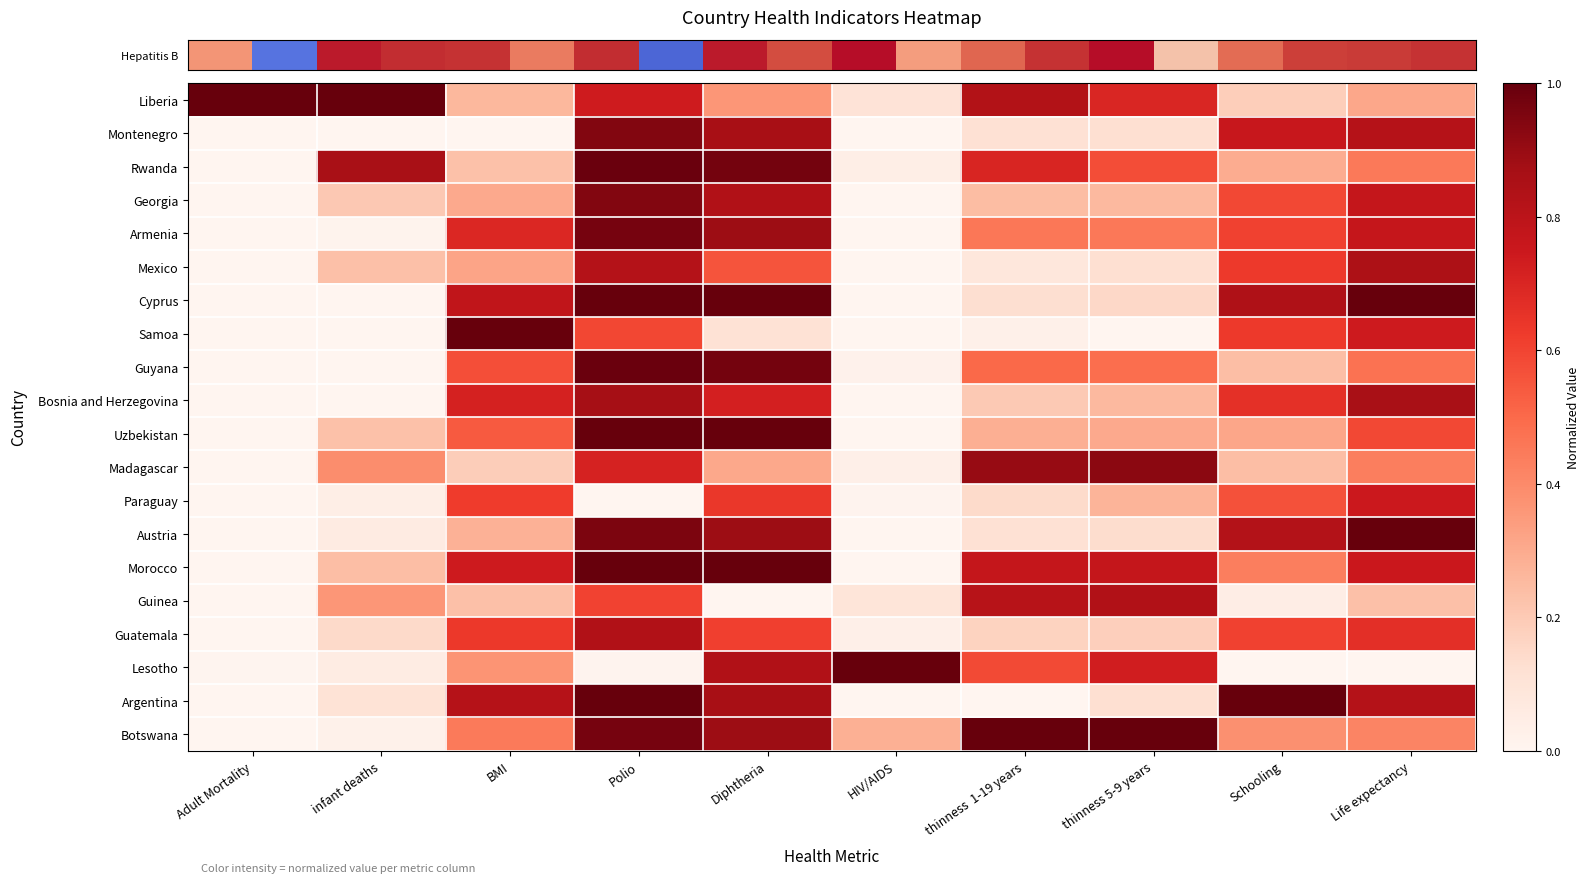

Reading left to right, extract all data points from this chart.

row_0: Adult Mortality=1.0	infant deaths=1.0	BMI=0.3	Polio=0.7	Diphtheria=0.4	HIV/AIDS=0.1	thinness  1-19 years=0.8	thinness 5-9 years=0.7	Schooling=0.2	Life expectancy=0.3
row_1: Adult Mortality=0.0	infant deaths=0.0	BMI=0.0	Polio=0.9	Diphtheria=0.9	HIV/AIDS=0.0	thinness  1-19 years=0.1	thinness 5-9 years=0.1	Schooling=0.8	Life expectancy=0.8
row_2: Adult Mortality=0.0	infant deaths=0.9	BMI=0.2	Polio=1.0	Diphtheria=1.0	HIV/AIDS=0.0	thinness  1-19 years=0.7	thinness 5-9 years=0.6	Schooling=0.3	Life expectancy=0.5
row_3: Adult Mortality=0.0	infant deaths=0.2	BMI=0.3	Polio=0.9	Diphtheria=0.8	HIV/AIDS=0.0	thinness  1-19 years=0.2	thinness 5-9 years=0.3	Schooling=0.6	Life expectancy=0.8
row_4: Adult Mortality=0.0	infant deaths=0.0	BMI=0.7	Polio=1.0	Diphtheria=0.9	HIV/AIDS=0.0	thinness  1-19 years=0.5	thinness 5-9 years=0.5	Schooling=0.6	Life expectancy=0.8
row_5: Adult Mortality=0.0	infant deaths=0.2	BMI=0.3	Polio=0.8	Diphtheria=0.6	HIV/AIDS=0.0	thinness  1-19 years=0.1	thinness 5-9 years=0.1	Schooling=0.6	Life expectancy=0.8
row_6: Adult Mortality=0.0	infant deaths=0.0	BMI=0.8	Polio=1.0	Diphtheria=1.0	HIV/AIDS=0.0	thinness  1-19 years=0.1	thinness 5-9 years=0.2	Schooling=0.8	Life expectancy=1.0
row_7: Adult Mortality=0.0	infant deaths=0.0	BMI=1.0	Polio=0.6	Diphtheria=0.1	HIV/AIDS=0.0	thinness  1-19 years=0.0	thinness 5-9 years=0.0	Schooling=0.6	Life expectancy=0.7
row_8: Adult Mortality=0.0	infant deaths=0.0	BMI=0.6	Polio=1.0	Diphtheria=1.0	HIV/AIDS=0.0	thinness  1-19 years=0.5	thinness 5-9 years=0.5	Schooling=0.2	Life expectancy=0.5
row_9: Adult Mortality=0.0	infant deaths=0.0	BMI=0.7	Polio=0.9	Diphtheria=0.7	HIV/AIDS=0.0	thinness  1-19 years=0.2	thinness 5-9 years=0.3	Schooling=0.7	Life expectancy=0.9
row_10: Adult Mortality=0.0	infant deaths=0.2	BMI=0.5	Polio=1.0	Diphtheria=1.0	HIV/AIDS=0.0	thinness  1-19 years=0.3	thinness 5-9 years=0.3	Schooling=0.3	Life expectancy=0.6
row_11: Adult Mortality=0.0	infant deaths=0.4	BMI=0.2	Polio=0.7	Diphtheria=0.3	HIV/AIDS=0.0	thinness  1-19 years=0.9	thinness 5-9 years=0.9	Schooling=0.2	Life expectancy=0.4
row_12: Adult Mortality=0.0	infant deaths=0.0	BMI=0.6	Polio=0.0	Diphtheria=0.6	HIV/AIDS=0.0	thinness  1-19 years=0.1	thinness 5-9 years=0.3	Schooling=0.6	Life expectancy=0.7
row_13: Adult Mortality=0.0	infant deaths=0.1	BMI=0.3	Polio=1.0	Diphtheria=0.9	HIV/AIDS=0.0	thinness  1-19 years=0.1	thinness 5-9 years=0.1	Schooling=0.8	Life expectancy=1.0
row_14: Adult Mortality=0.0	infant deaths=0.2	BMI=0.7	Polio=1.0	Diphtheria=1.0	HIV/AIDS=0.0	thinness  1-19 years=0.8	thinness 5-9 years=0.8	Schooling=0.4	Life expectancy=0.8
row_15: Adult Mortality=0.0	infant deaths=0.4	BMI=0.2	Polio=0.6	Diphtheria=0.0	HIV/AIDS=0.1	thinness  1-19 years=0.8	thinness 5-9 years=0.8	Schooling=0.0	Life expectancy=0.2
row_16: Adult Mortality=0.0	infant deaths=0.1	BMI=0.6	Polio=0.8	Diphtheria=0.6	HIV/AIDS=0.0	thinness  1-19 years=0.2	thinness 5-9 years=0.2	Schooling=0.6	Life expectancy=0.7
row_17: Adult Mortality=0.0	infant deaths=0.1	BMI=0.4	Polio=0.0	Diphtheria=0.8	HIV/AIDS=1.0	thinness  1-19 years=0.6	thinness 5-9 years=0.7	Schooling=0.0	Life expectancy=0.0
row_18: Adult Mortality=0.0	infant deaths=0.1	BMI=0.8	Polio=1.0	Diphtheria=0.9	HIV/AIDS=0.0	thinness  1-19 years=0.0	thinness 5-9 years=0.1	Schooling=1.0	Life expectancy=0.8
row_19: Adult Mortality=0.0	infant deaths=0.0	BMI=0.4	Polio=1.0	Diphtheria=0.9	HIV/AIDS=0.3	thinness  1-19 years=1.0	thinness 5-9 years=1.0	Schooling=0.4	Life expectancy=0.4